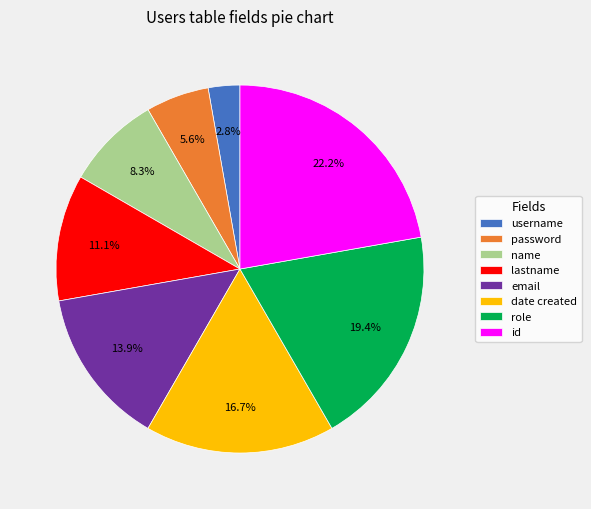

Which has a higher value, date created or password?

date created